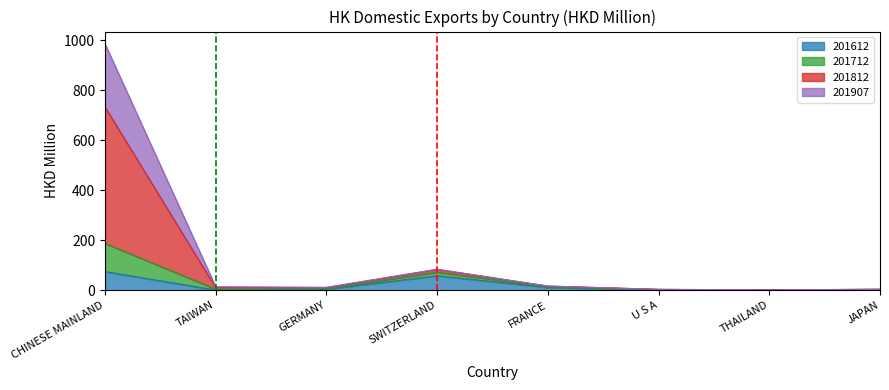

What is the approximate value of 201612 at FRANCE?

10.5